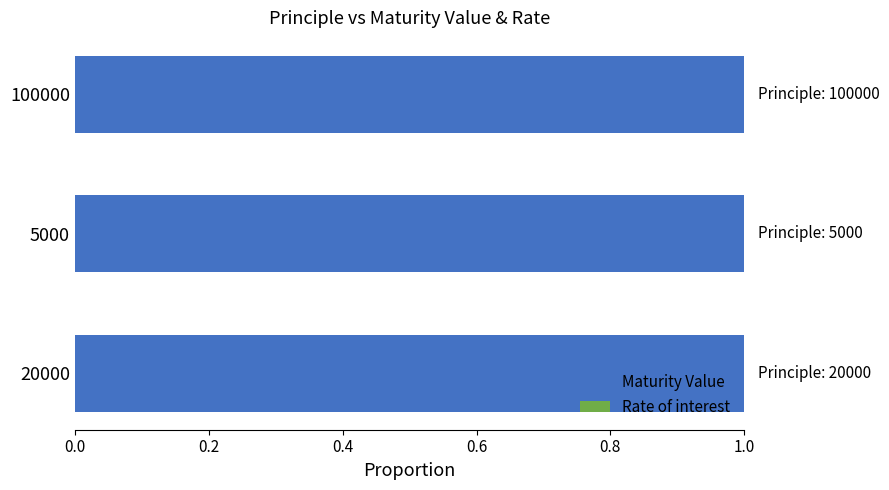

What is the highest value of the Maturity Value series?

1.0